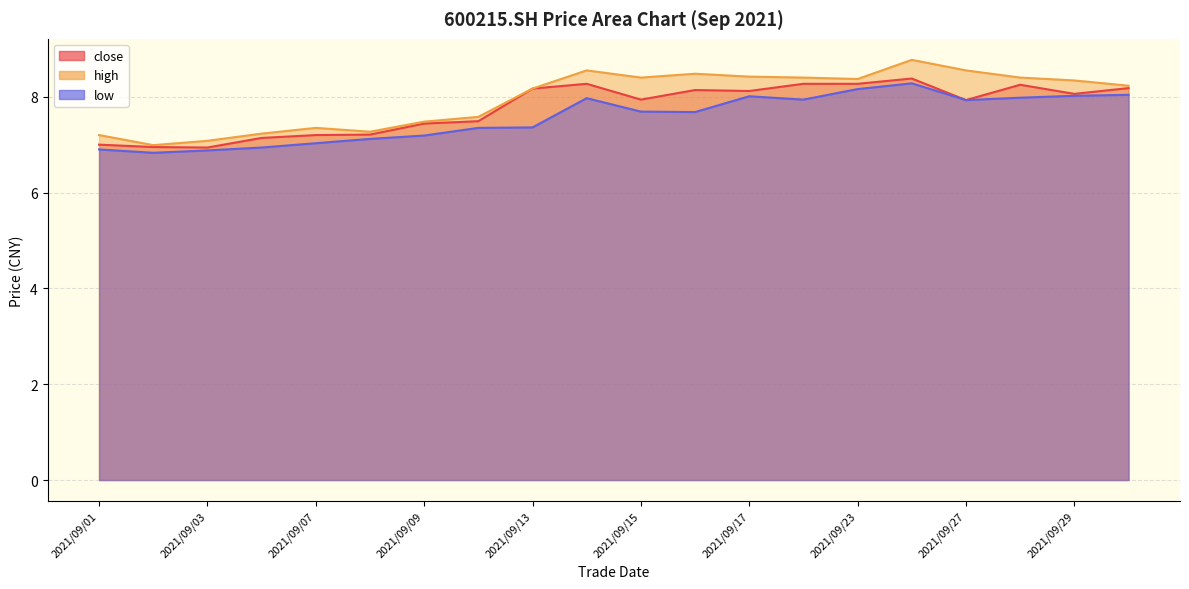

At which category does close reach its first local peak?

2021/09/14